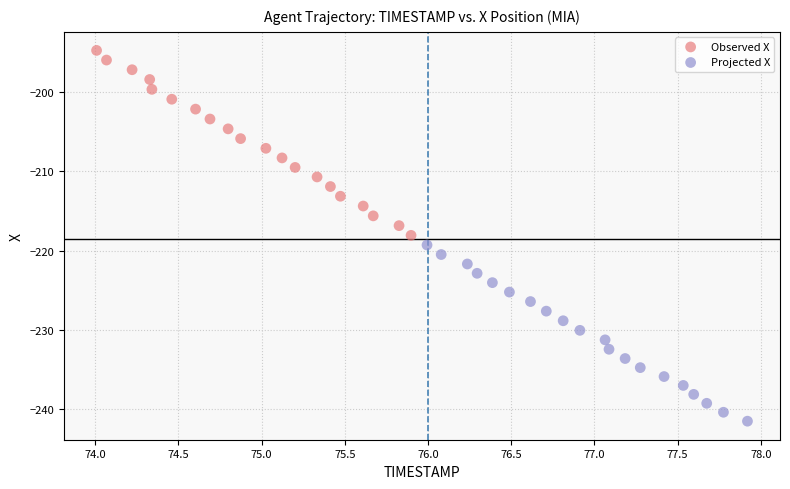

Which series reaches the minimum Y coordinate?

Projected X